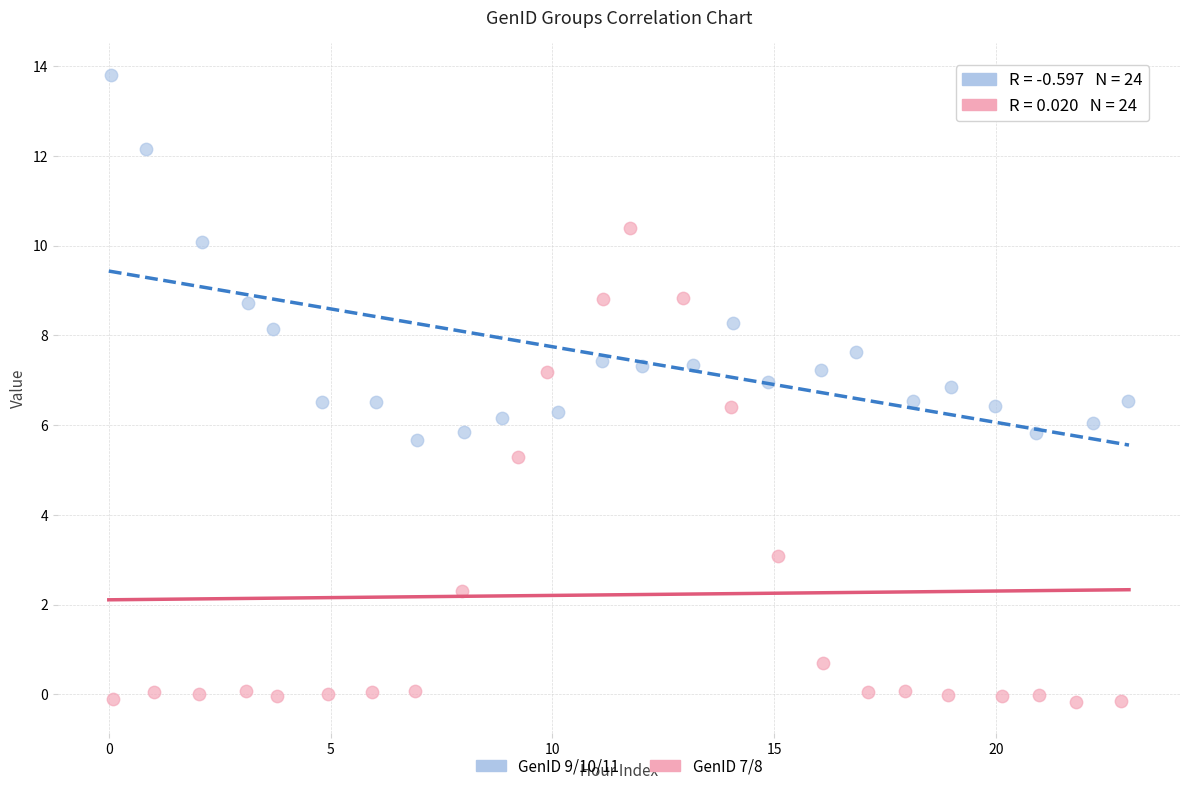

Which series has the widest spread of Y values?

GenID 7/8